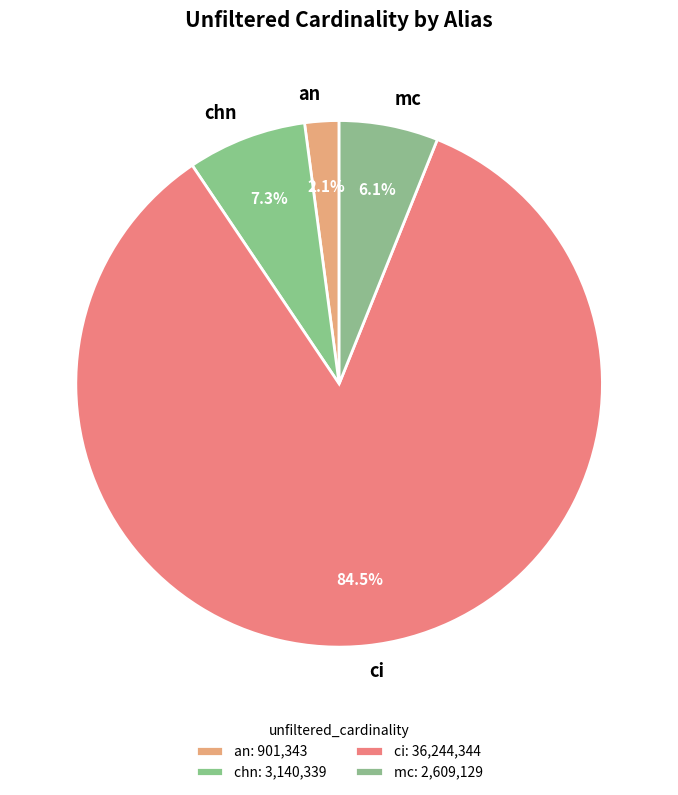

To the nearest percent, what percentage of the pie is an?

2%